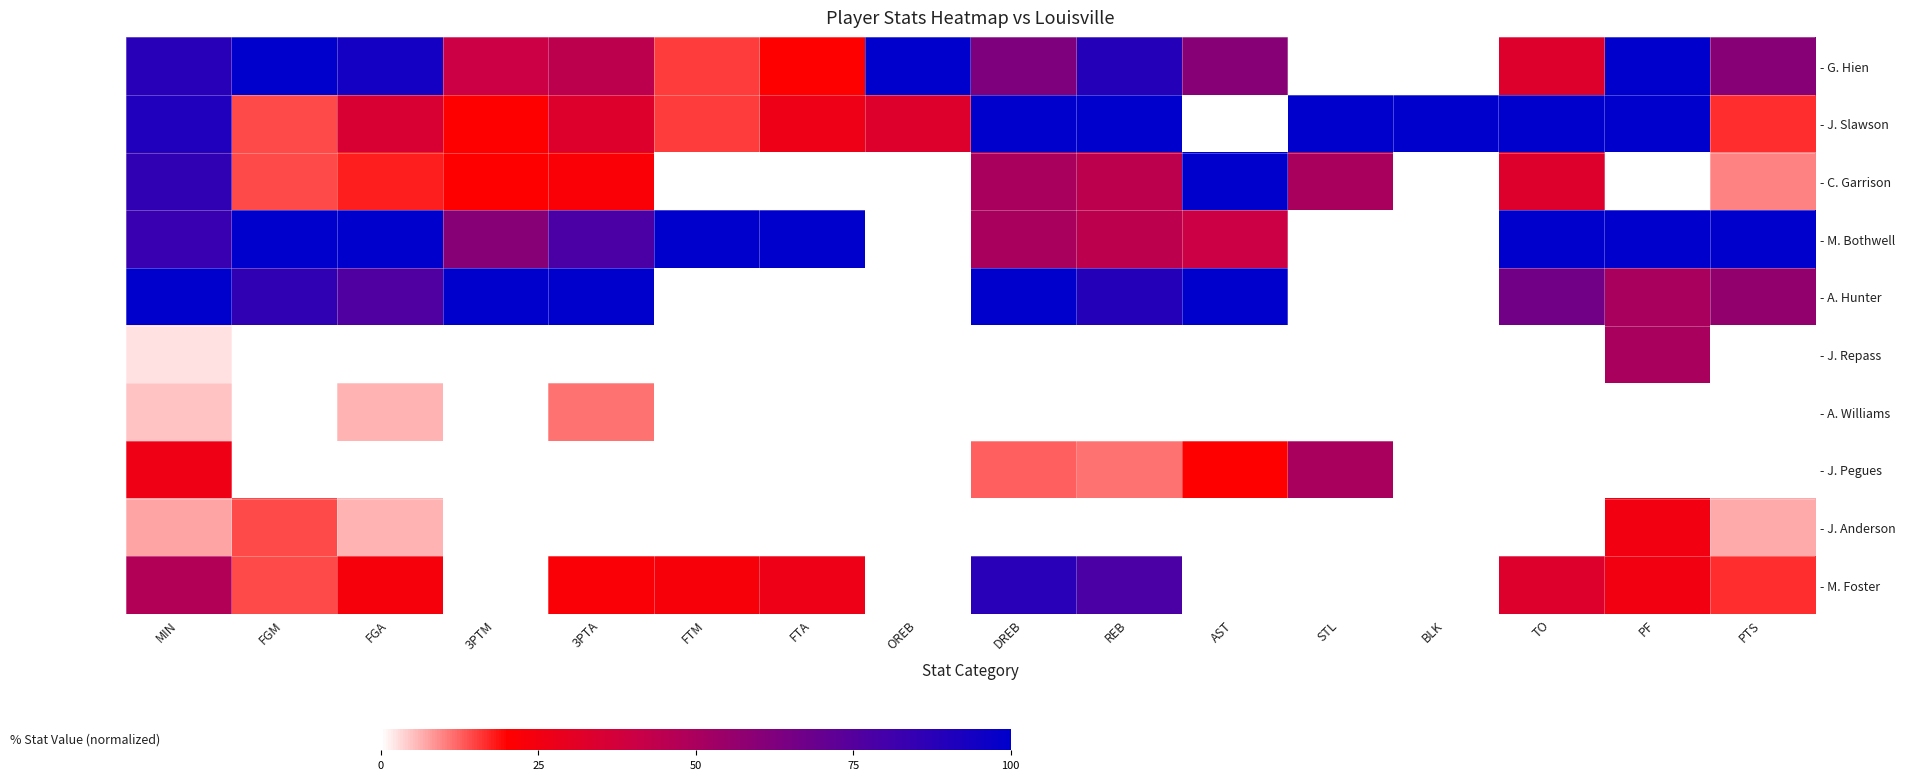

At which category is the sum across all series the highest?

MIN